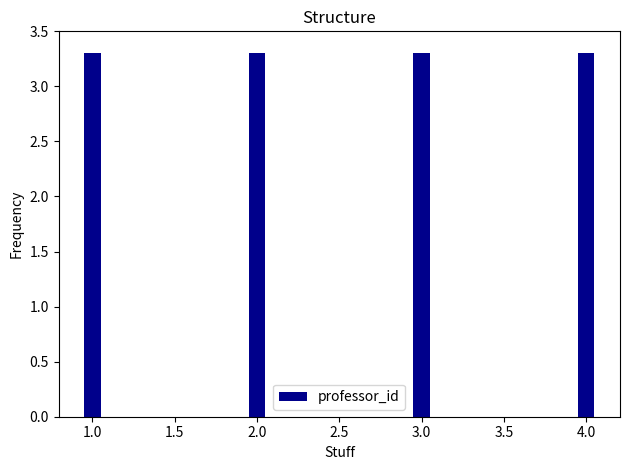

Reading left to right, what are all the values shown in this chart?

1.0=3.3	2.0=3.3	3.0=3.3	4.0=3.3